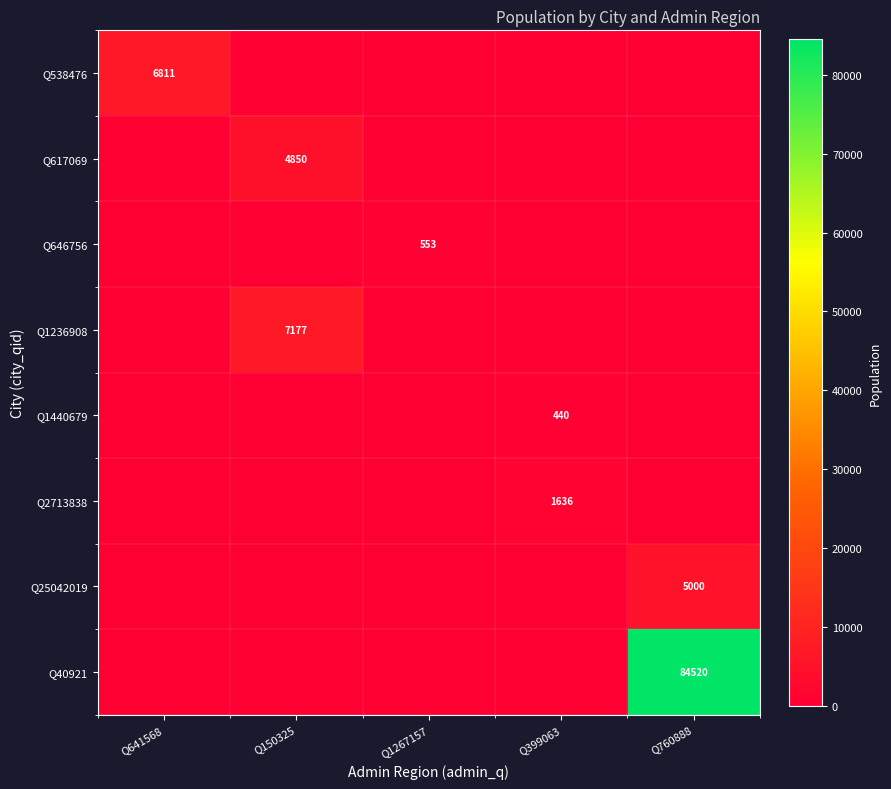

The Q538476 series shows 3546 at Q641568. True or false?

False